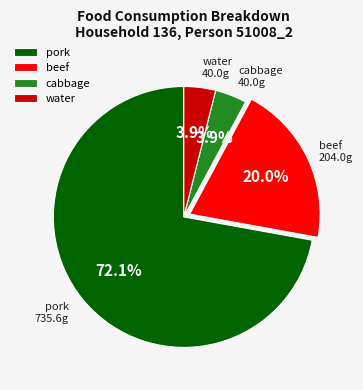

Do water and beef together represent more than half of the pie?

No